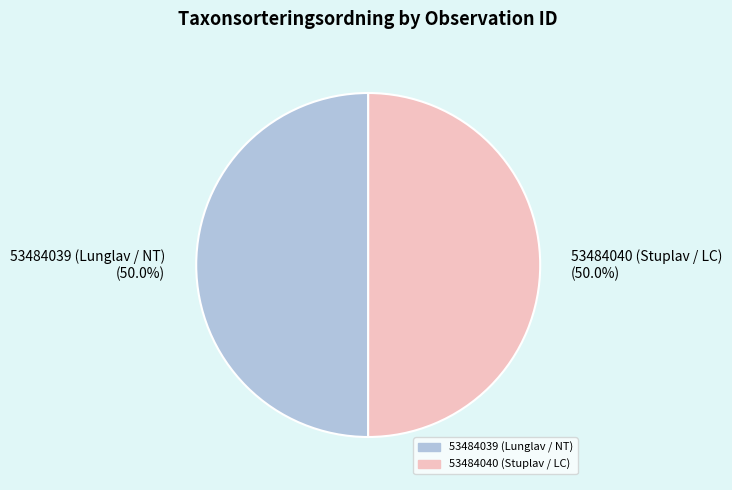

What is the ratio of the value at 53484040 (Stuplav / LC) to the value at 53484039 (Lunglav / NT)?

1.0